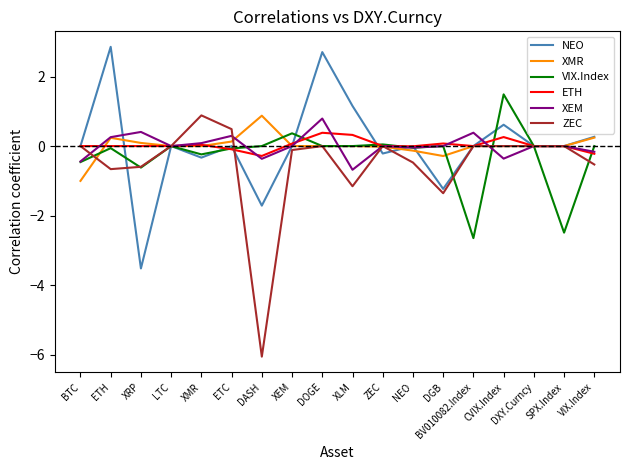

At which label does XEM first exceed 0?

ETH